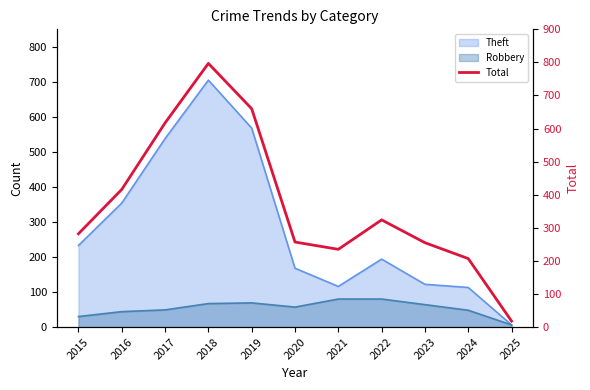

Does the chart display data point markers on the line(s)?

No